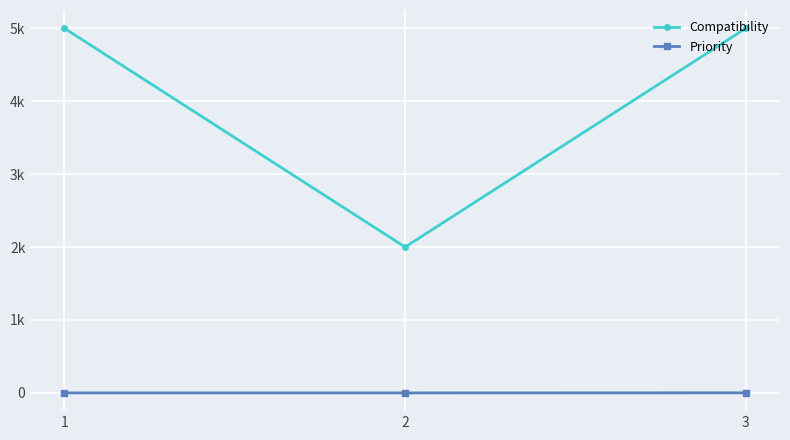

Does the chart have visible grid lines?

Yes